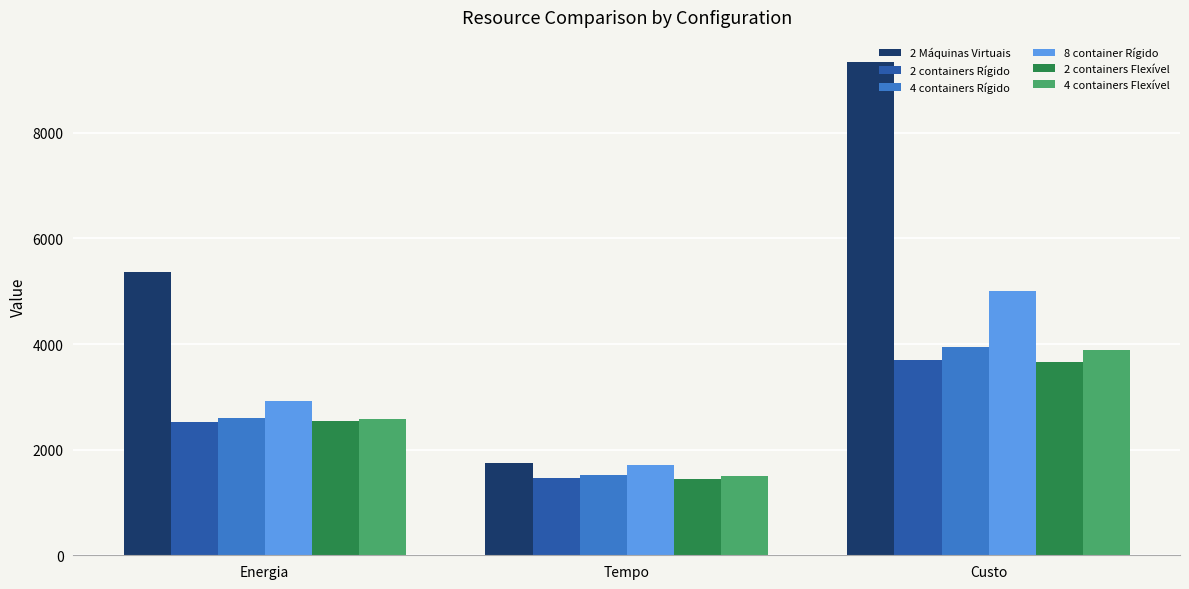

Is the value of 2 Máquinas Virtuais at Tempo greater than the value of 8 container Rígido at Custo?

No